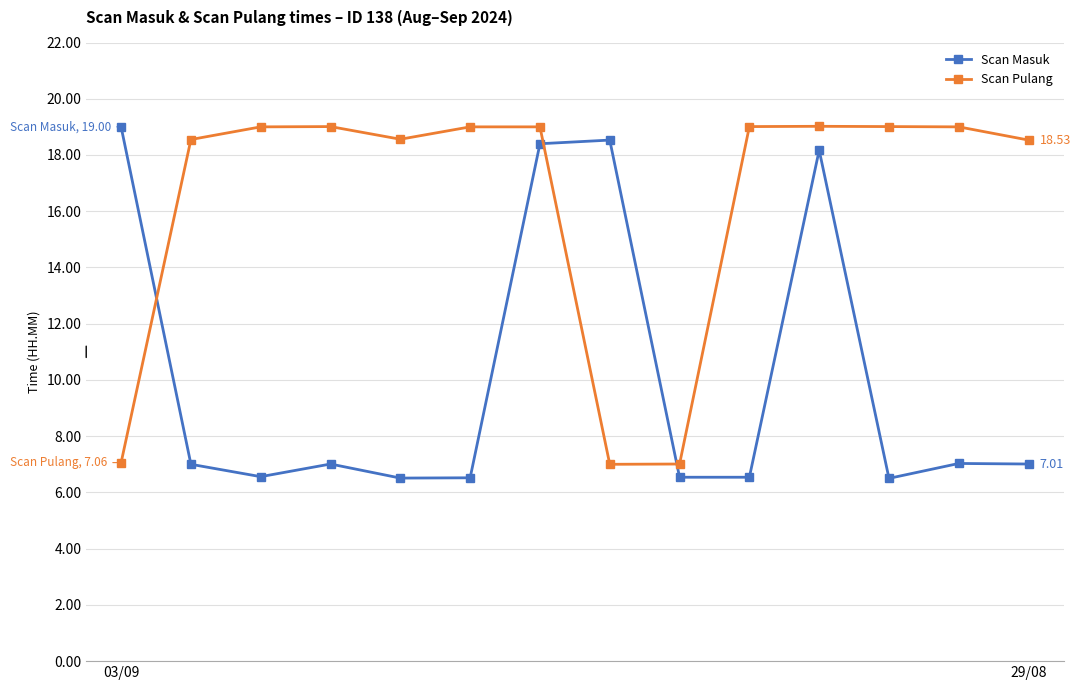

What is the smallest value displayed?

6.5